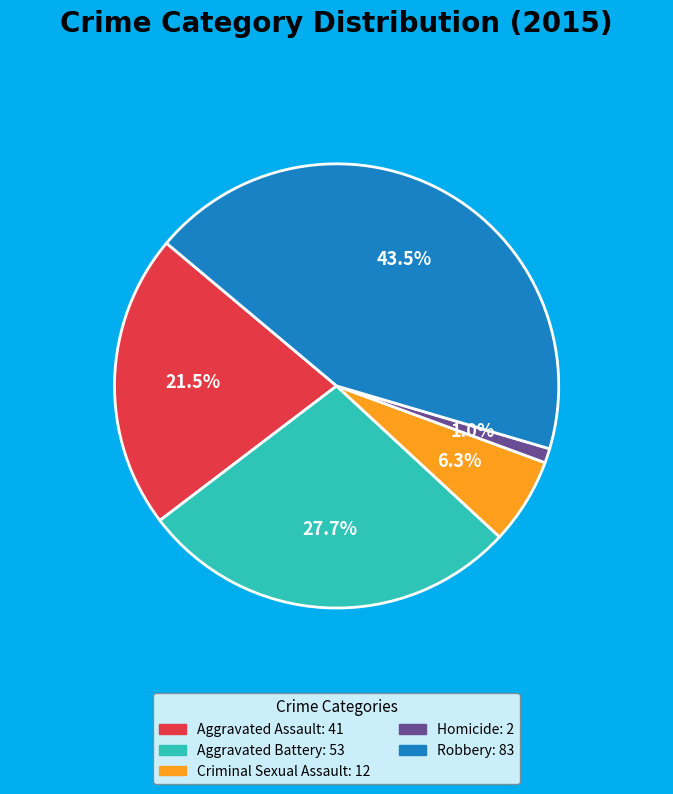

To the nearest percent, what is the average slice percentage?

20%